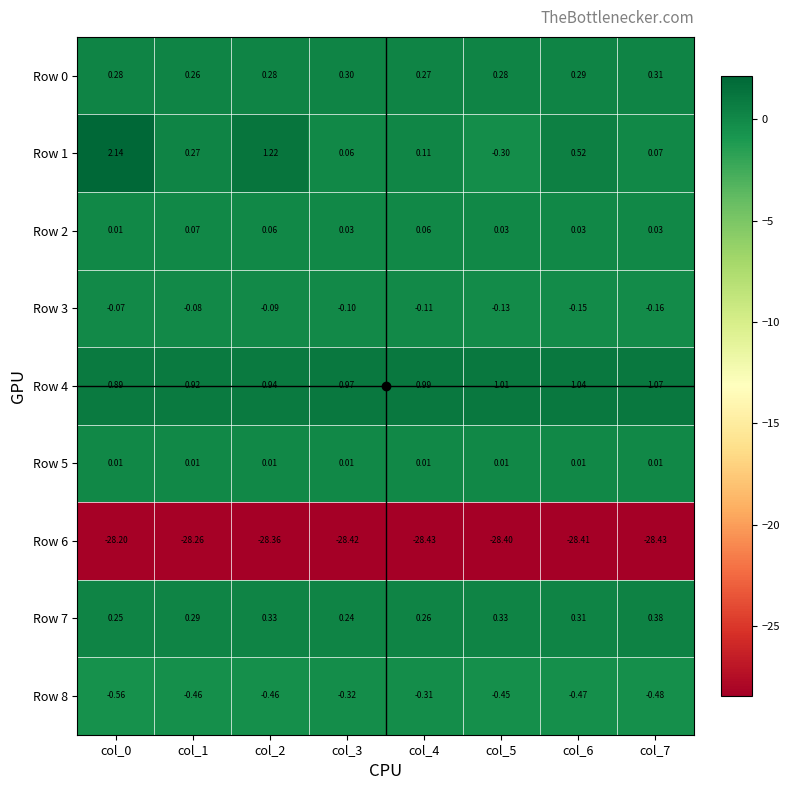

Is the value of Row 3 at col_3 greater than the value of Row 5 at col_7?

No